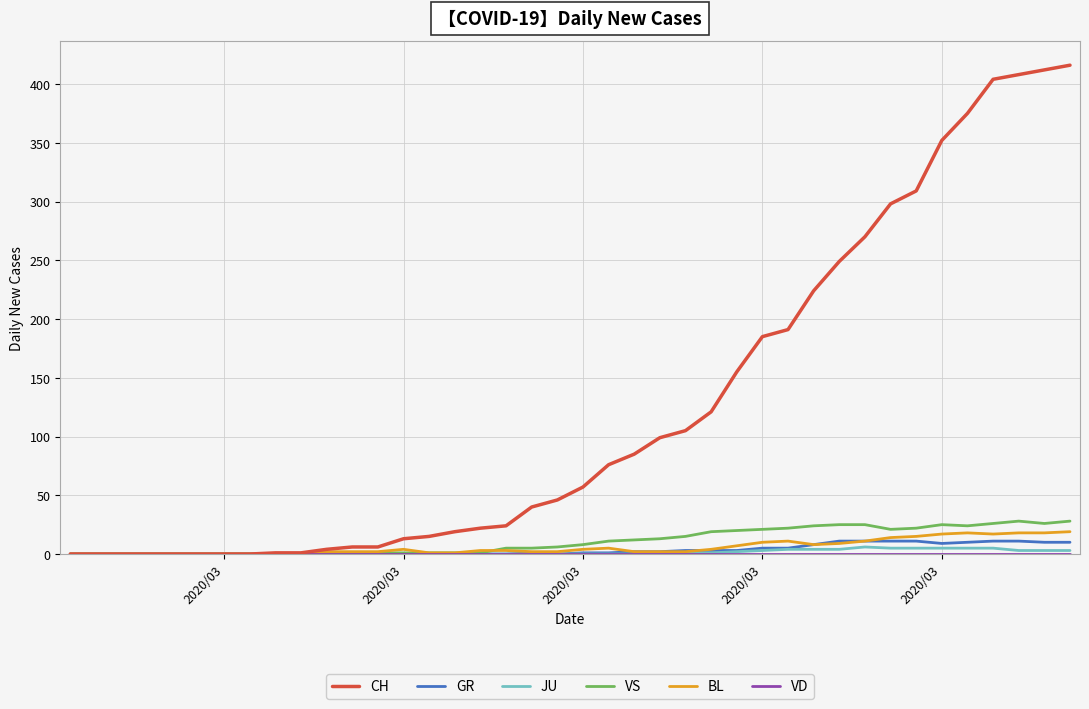

What is the maximum value shown in the chart?

416